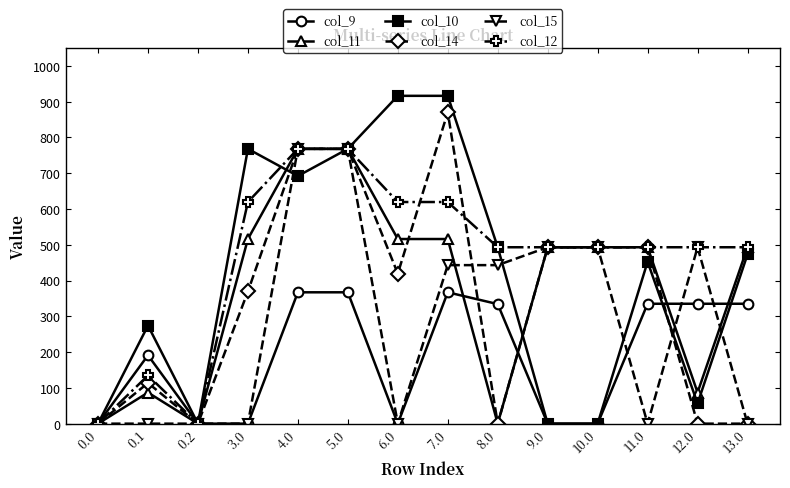

What is the difference between the maximum and minimum values in the col_10 series?

916.2